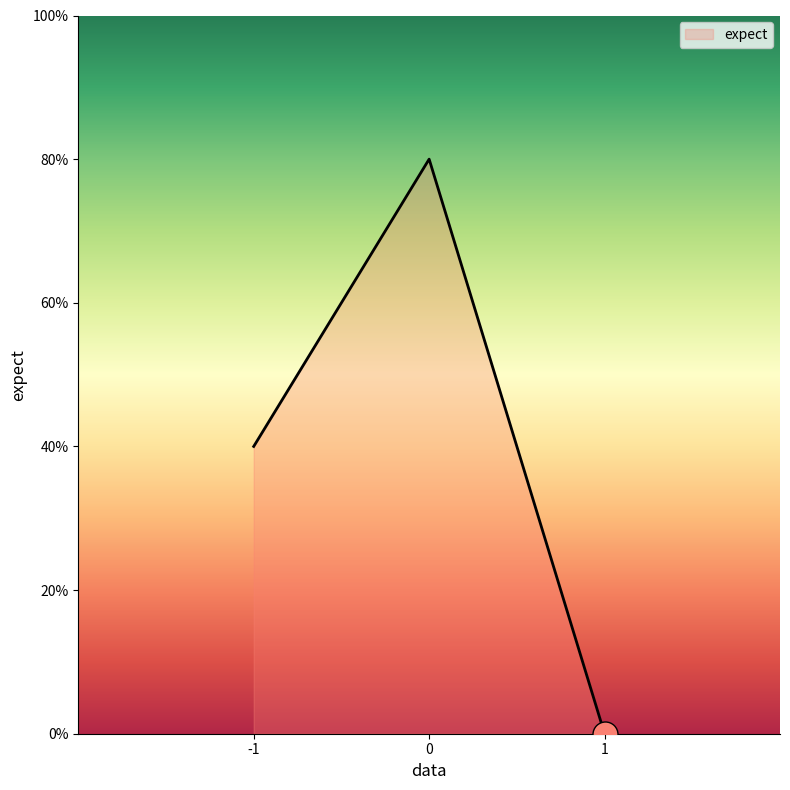

List the labels in order of value, smallest first.

1, -1, 0